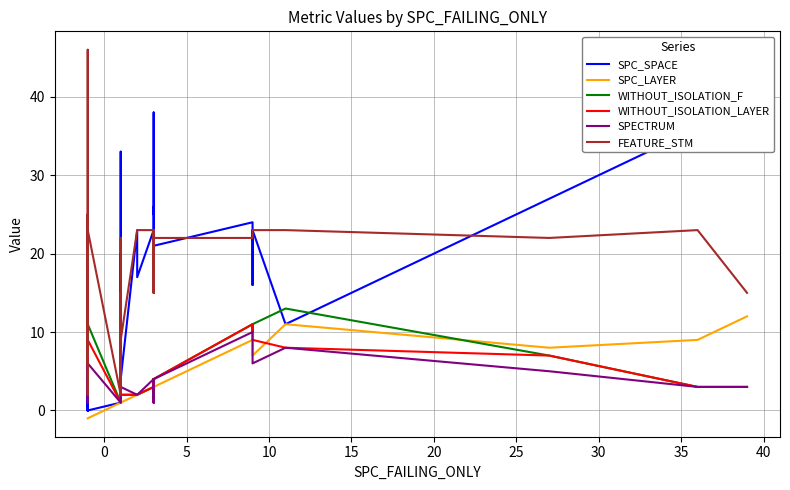

Which series ends up on top after the final intersection of SPC_SPACE and FEATURE_STM?

SPC_SPACE